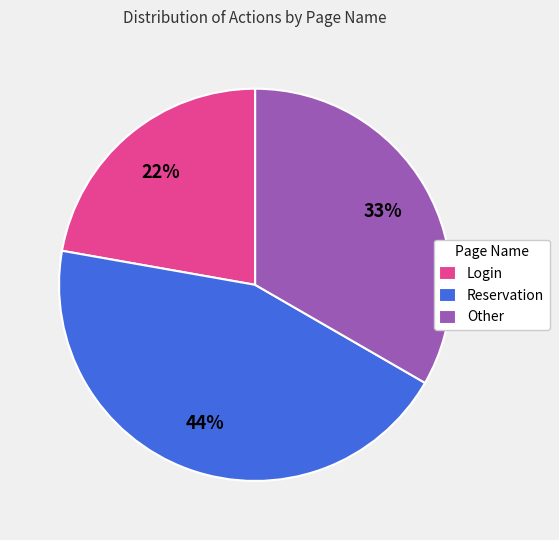

Rank the categories by value from lowest to highest.

Login, Other, Reservation